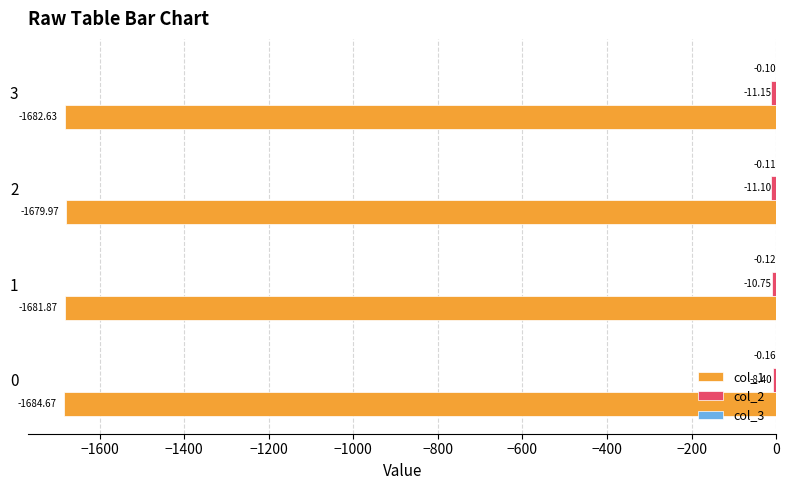

What is the total value across all series at 0?

-1693.2